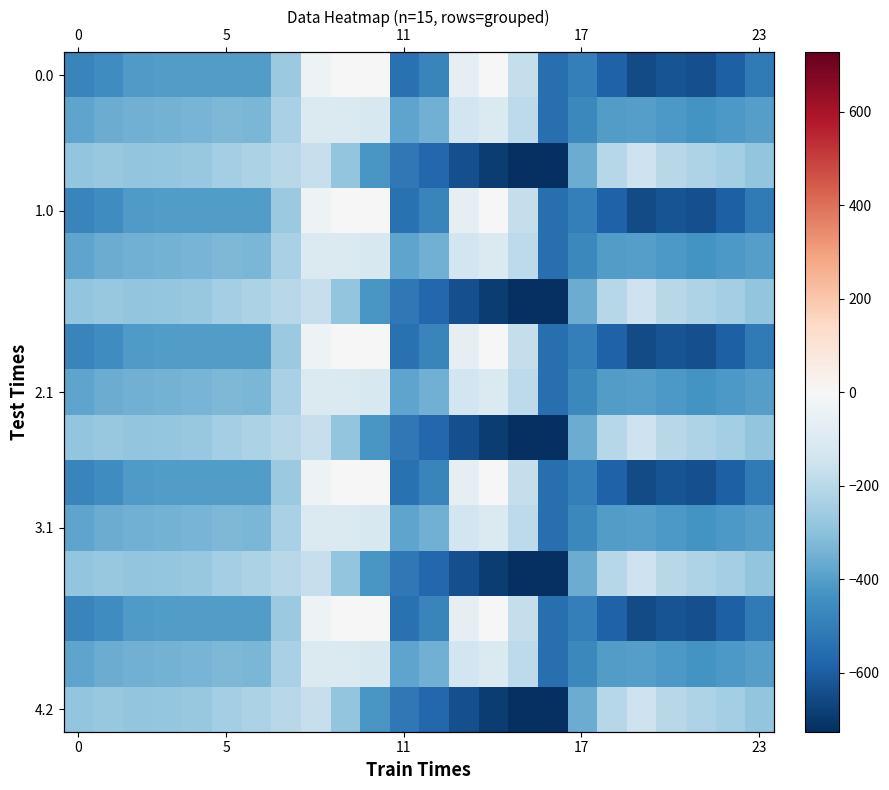

What is the maximum value for 2.1?

-102.3